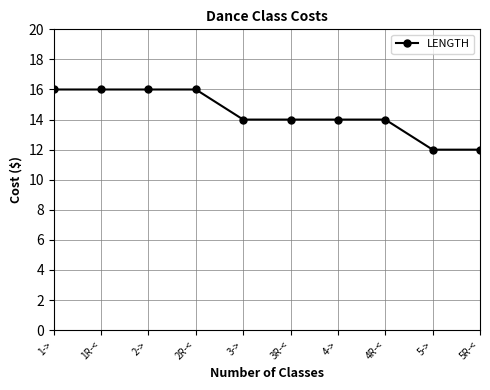

What is the average value?

14